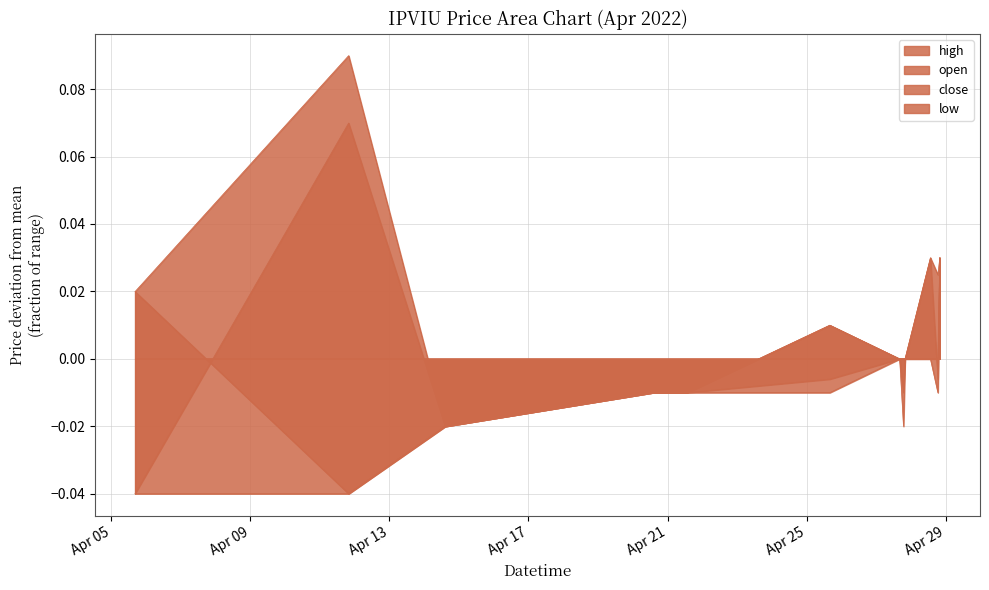

What is the difference between the maximum and minimum values in the low series?

0.1